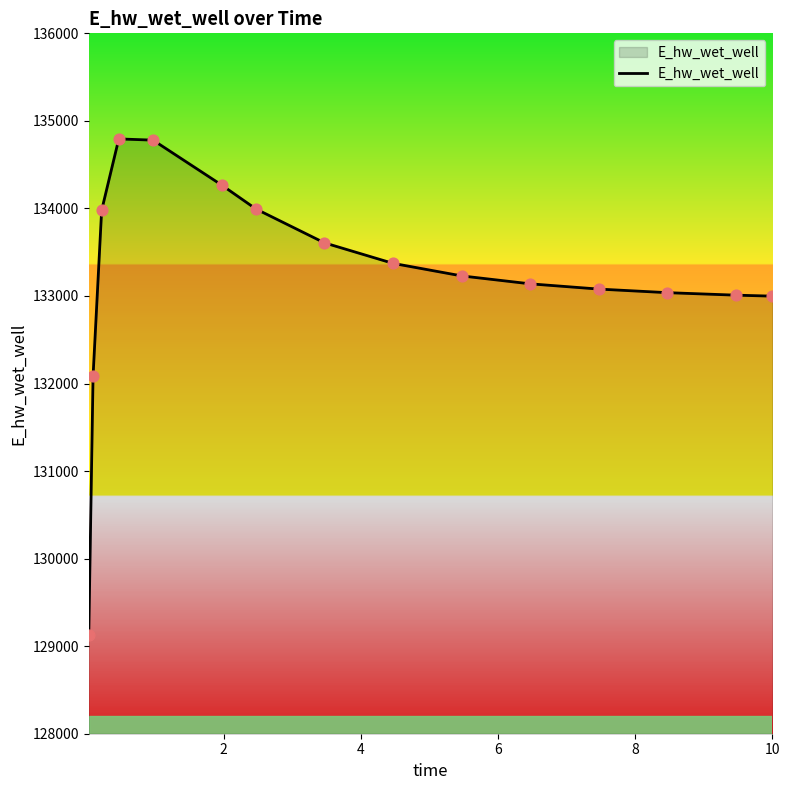

What is the maximum value shown in the chart?

134794.1